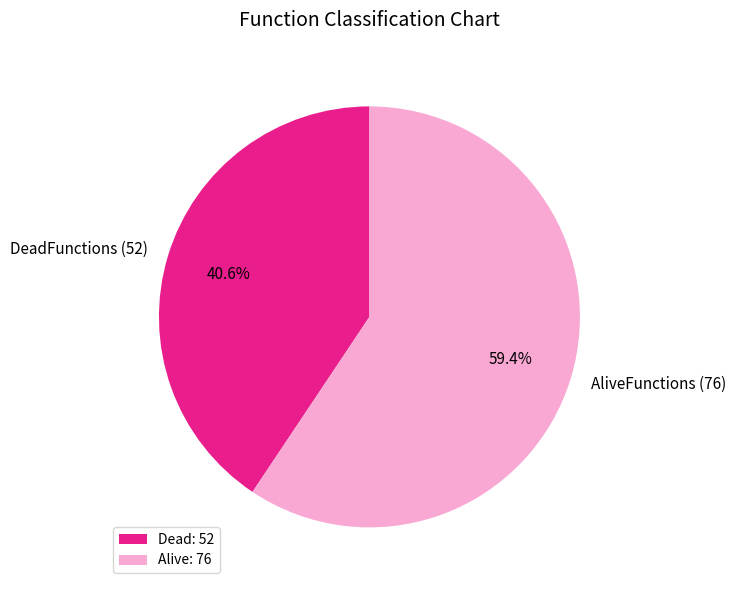

Which category accounts for the majority?

Alive: 76